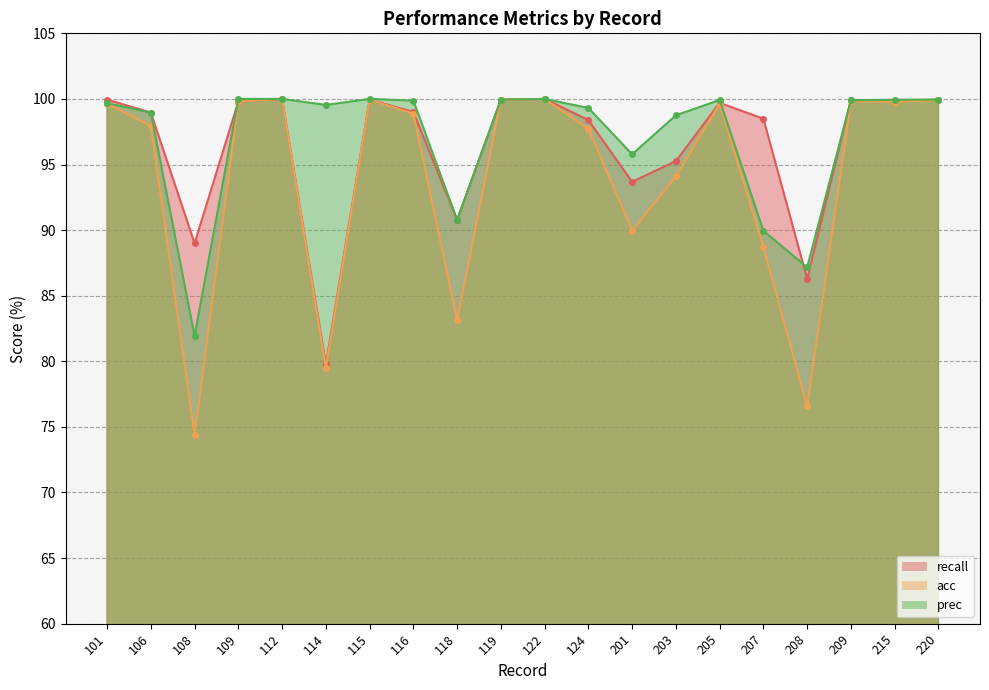

Reading left to right, transcribe all the data shown in this chart.

recall: 100.0	99.0	89.0	99.8	100.0	79.8	100.0	99.0	90.8	100.0	100.0	98.4	93.7	95.3	99.7	98.5	86.3	99.9	99.8	100.0
acc: 99.6	98.0	74.4	99.8	100.0	79.5	100.0	98.9	83.1	100.0	100.0	97.7	90.0	94.1	99.6	88.7	76.6	99.8	99.8	99.9
prec: 99.7	99.0	81.9	100.0	100.0	99.5	100.0	99.9	90.8	100.0	100.0	99.3	95.8	98.8	99.9	89.9	87.2	99.9	99.9	100.0